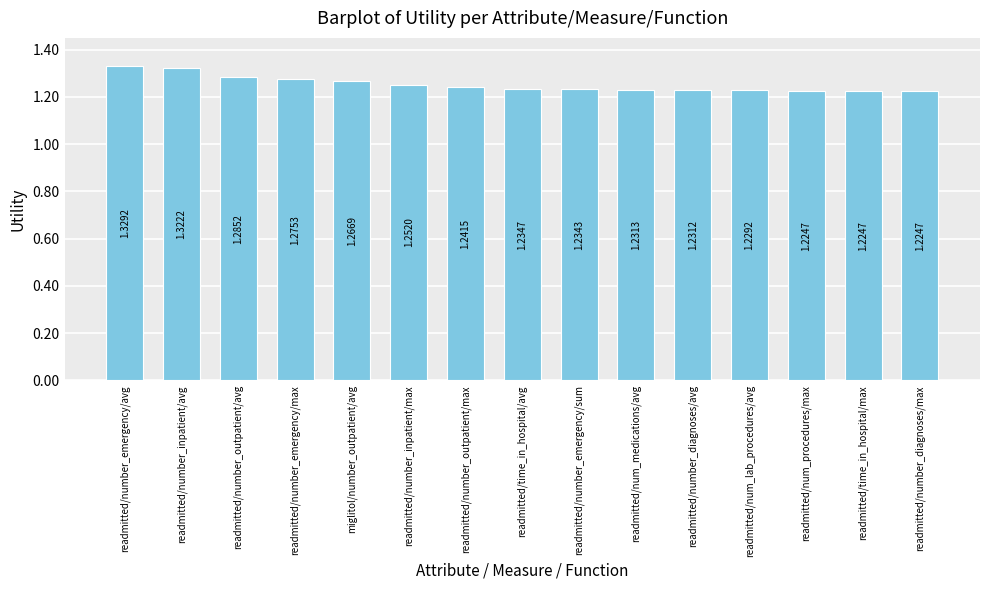

What is the label of the 15th bar from the right?

readmitted/number_emergency/avg